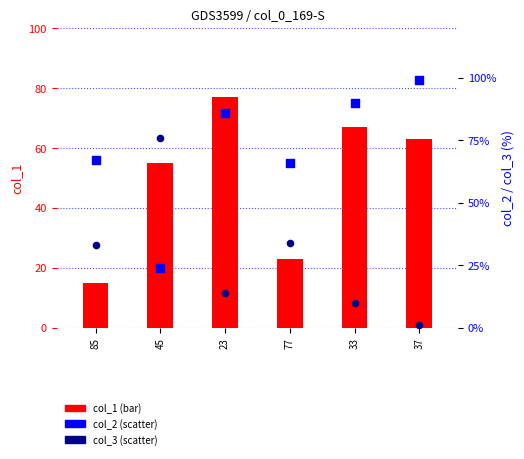

What are all the series names shown in the legend?

col_1 (bar), col_2 (scatter), col_3 (scatter)